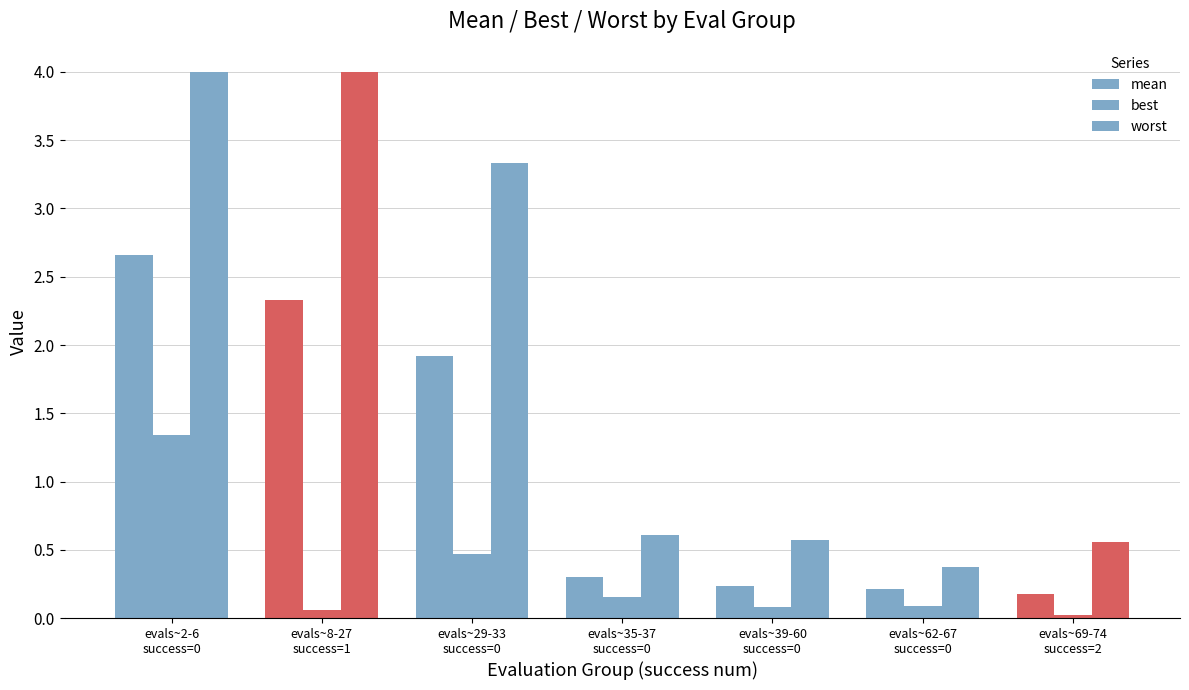

How many groups of bars are there?

7